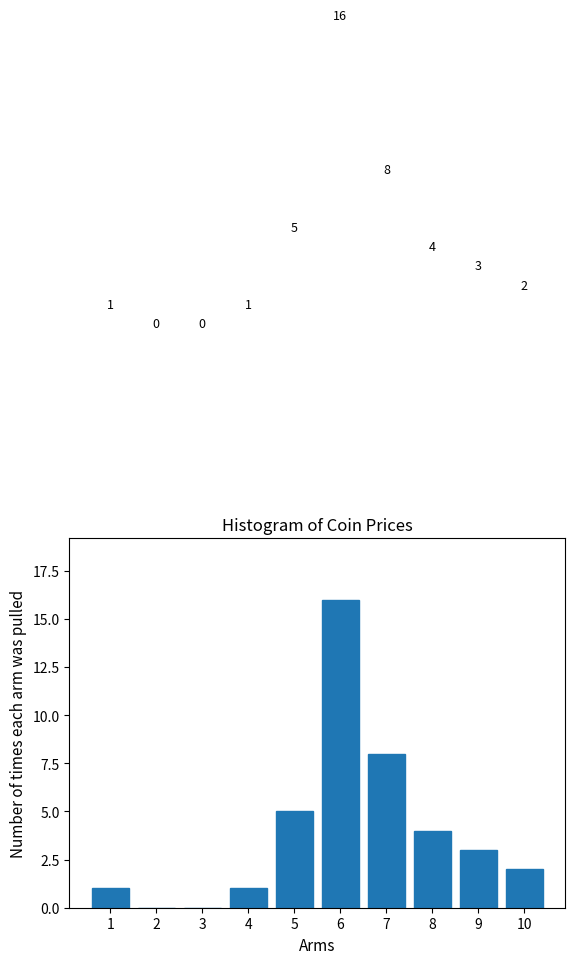

At which label is the value closest to 8?

7